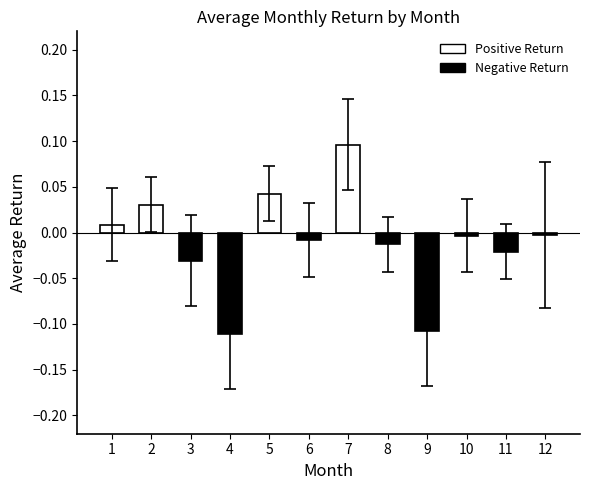

How many negative values are there?

8